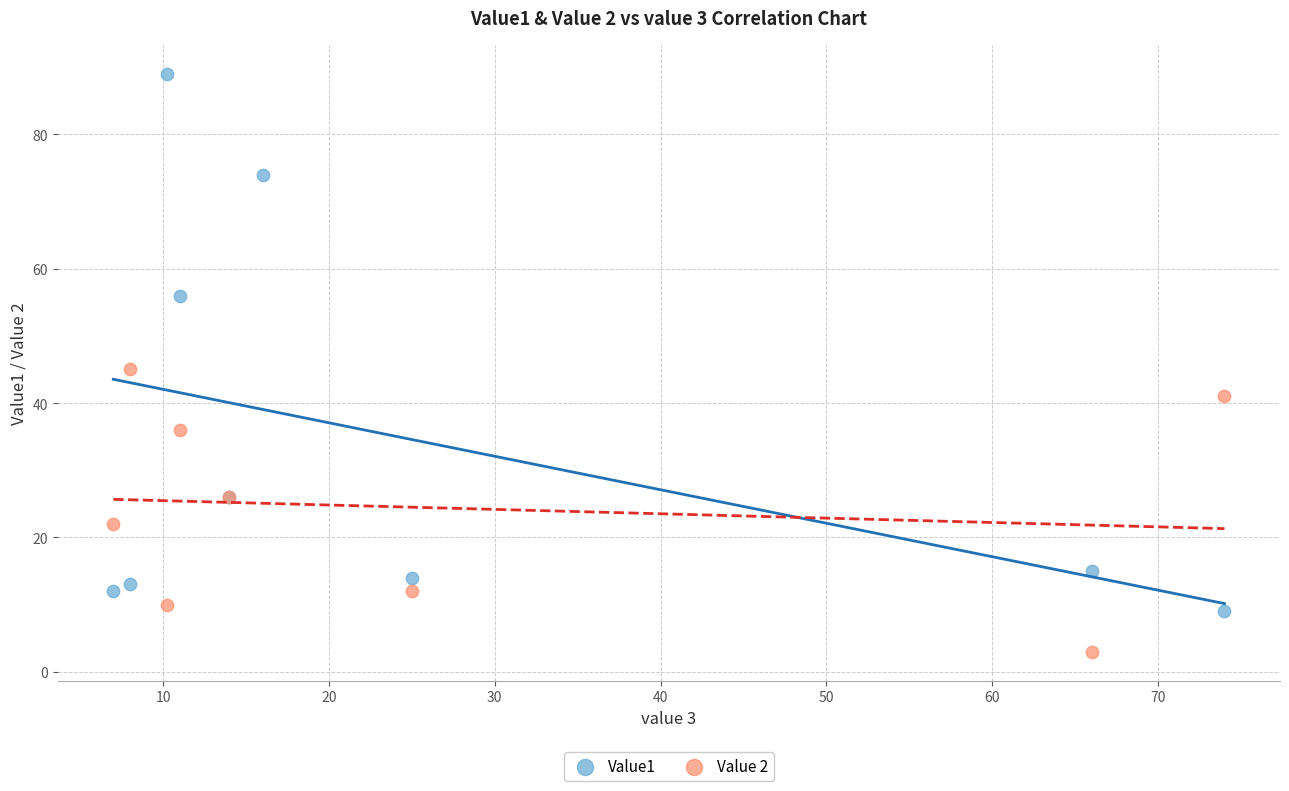

Which series contains the lowest Y value?

Value 2